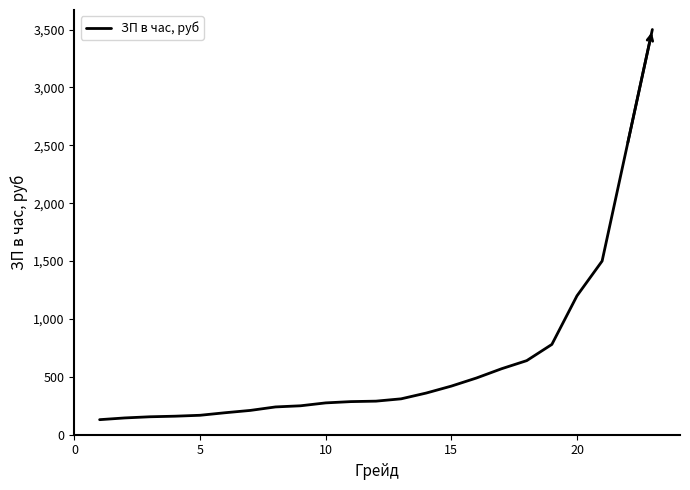

What is the maximum value shown in the chart?

3500